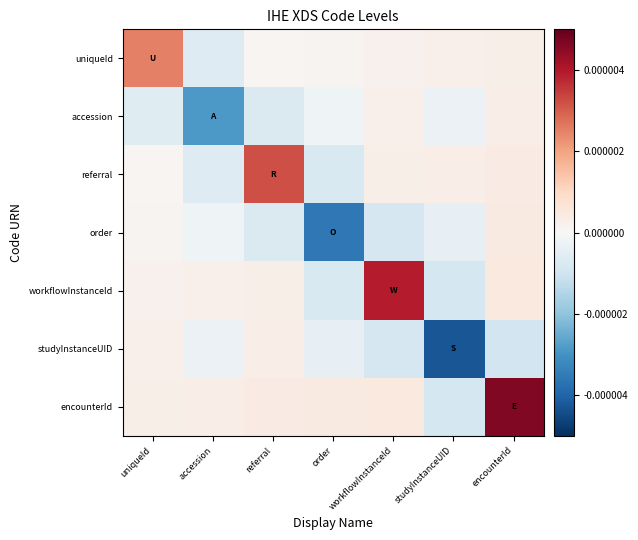

How many distinct data groups are displayed?

7